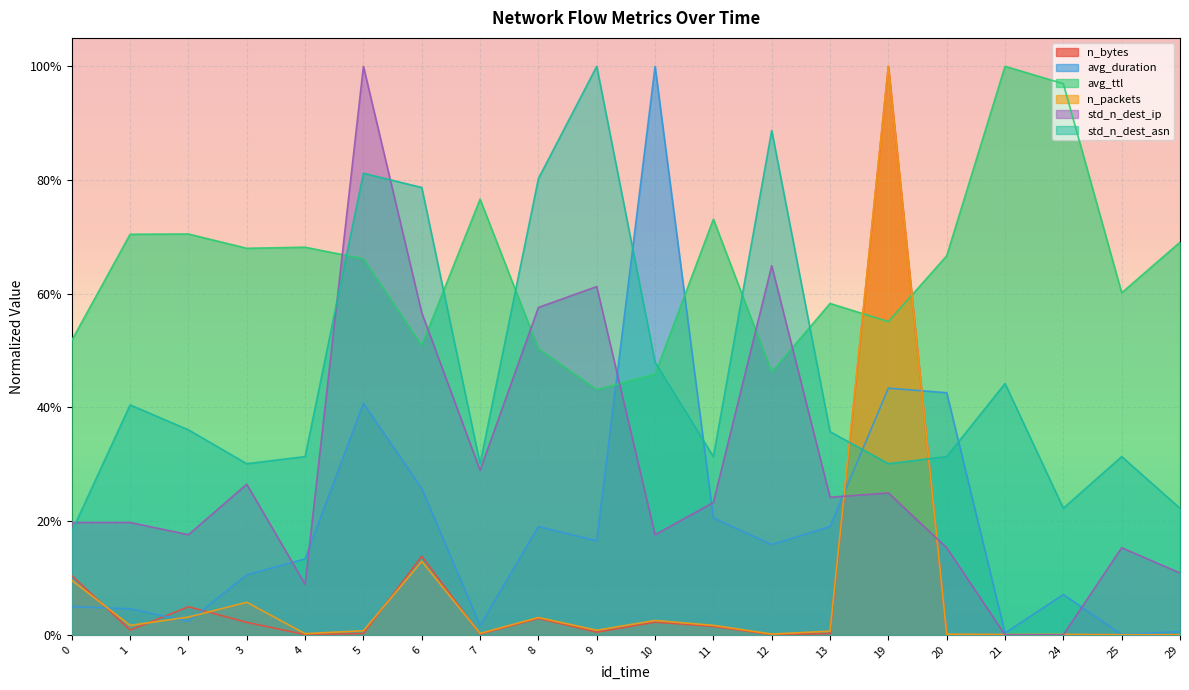

Which series has the largest range (max minus min)?

std_n_dest_ip